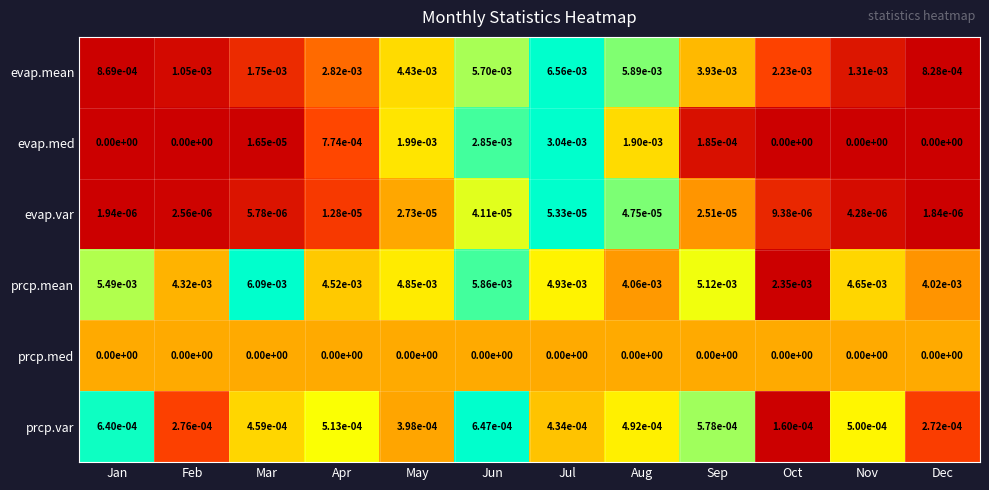

True or false: evap.med has a value of 0.0 at Feb.

True